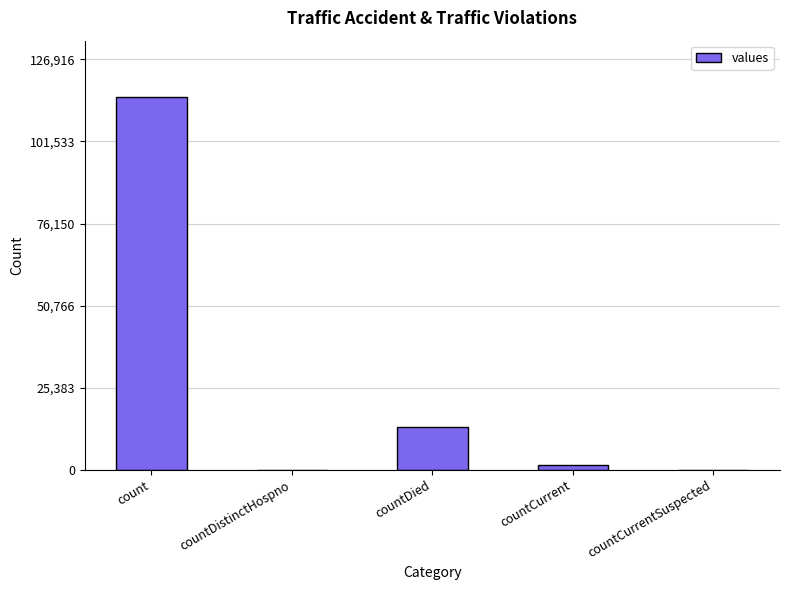

True or false: the data shows 0 at countCurrentSuspected.

True